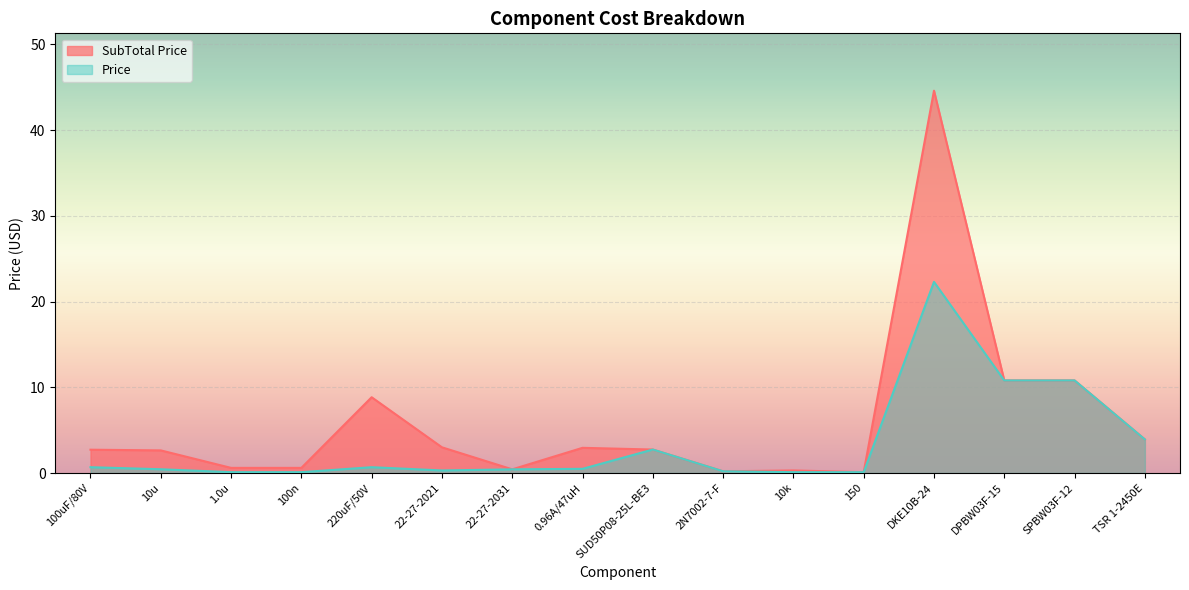

Which category has the highest value in the SubTotal Price series?

DKE10B-24